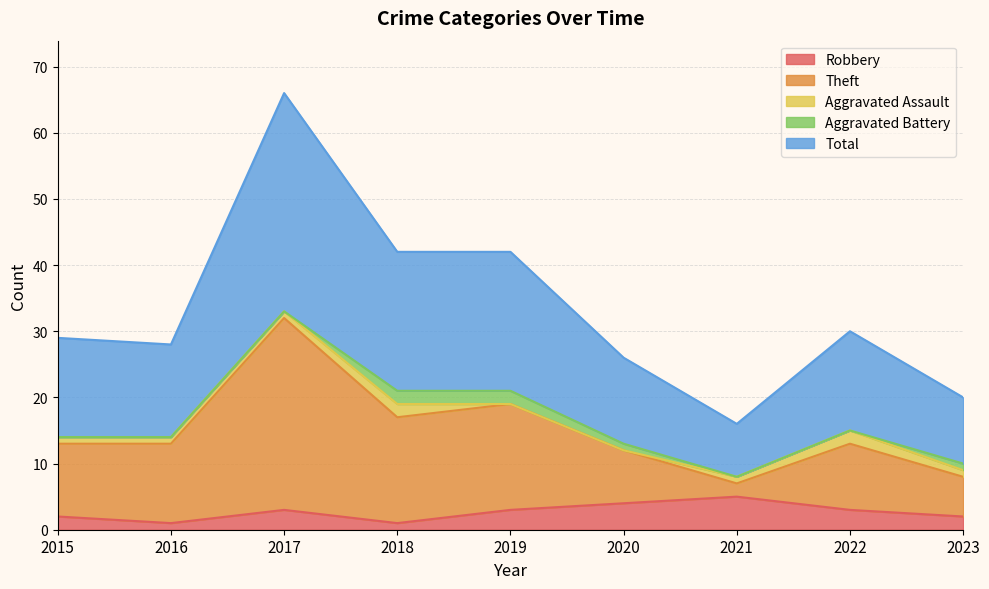

True or false: Total and Theft intersect in this chart.

False